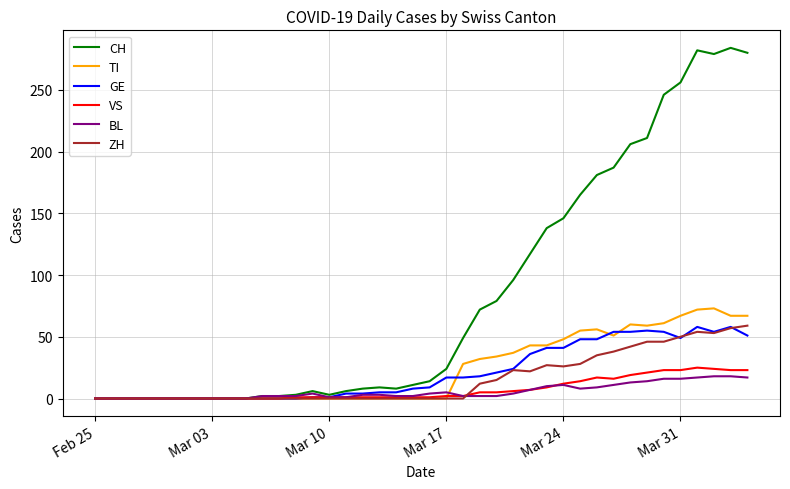

What is the highest value of the BL series?

18